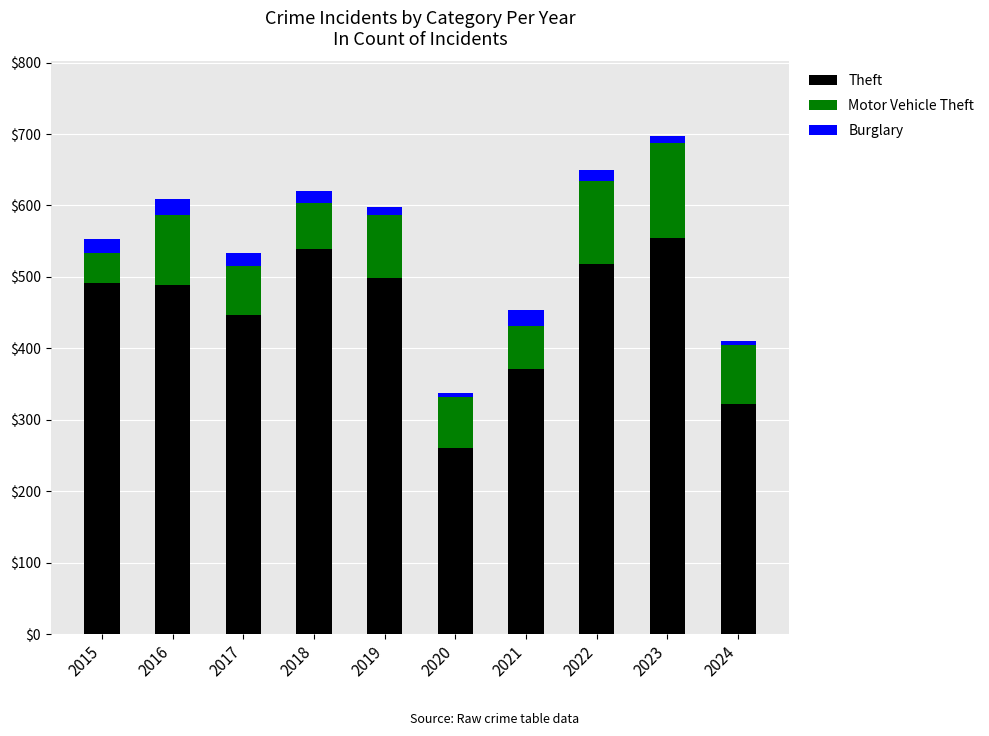

What is the value of the Theft bar at the 9th from the left?

554